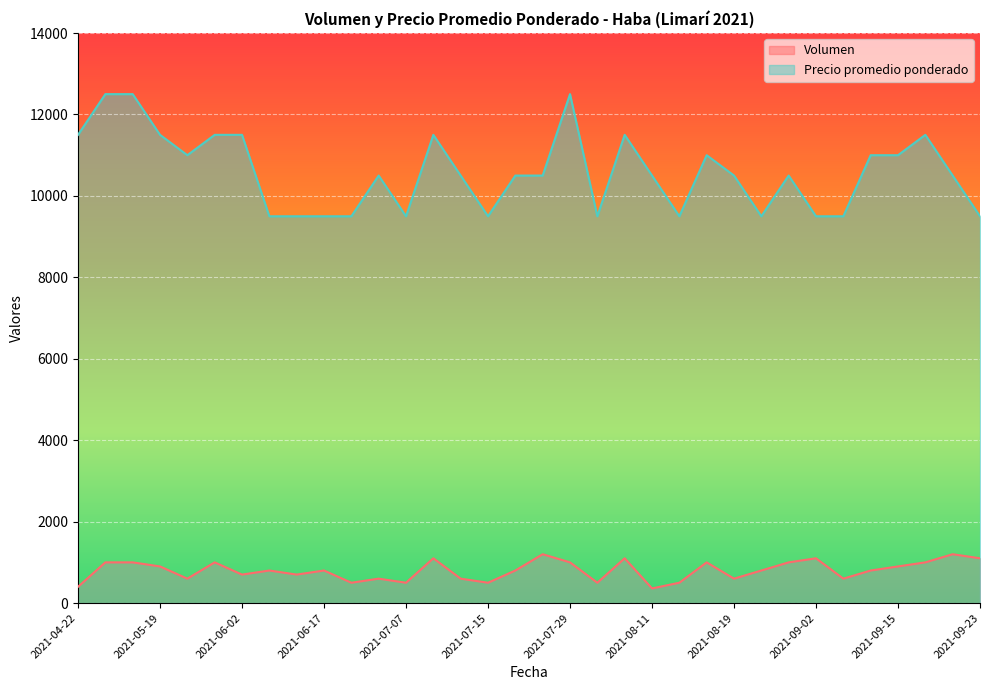

How many distinct data groups are displayed?

2